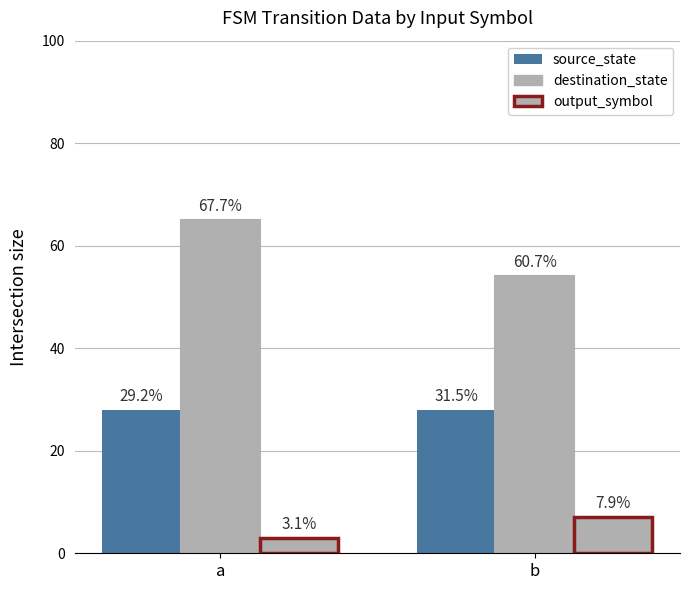

Which series has the largest range (max minus min)?

destination_state